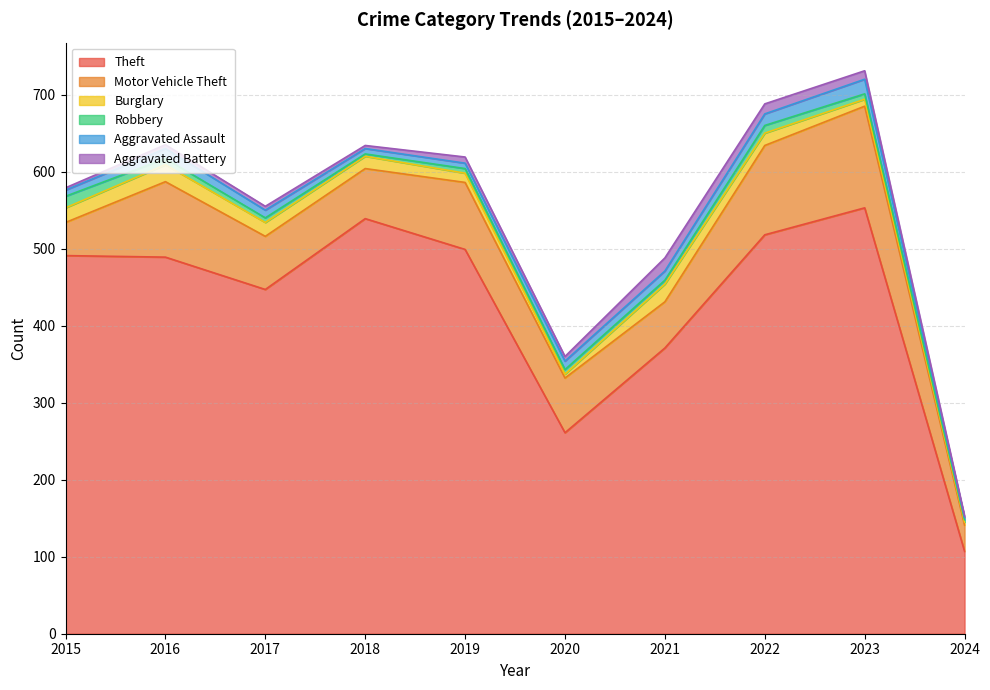

Which series has the largest total across all categories?

Theft